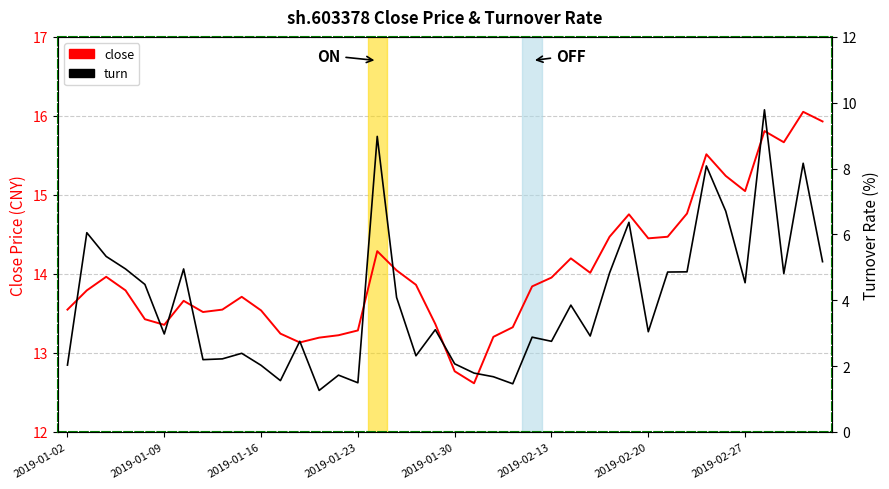

At which category is the sum across all series the highest?

36